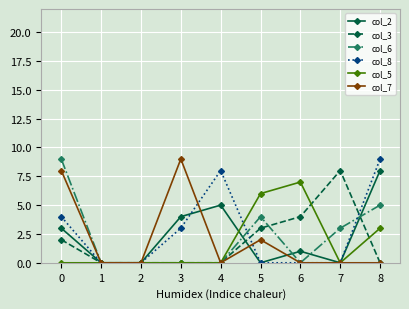

How many col_8 values are between 0 and 4?

7